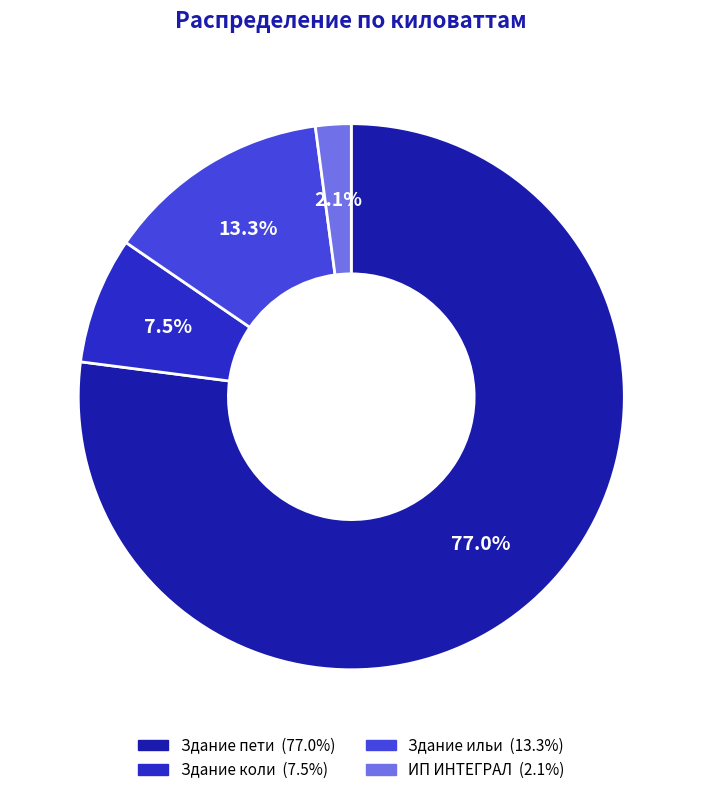

To the nearest percent, what portion does Здание пети represent?

77%